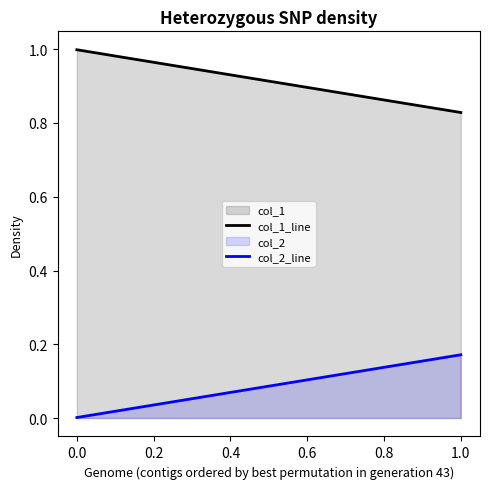

Does the chart have visible grid lines?

No